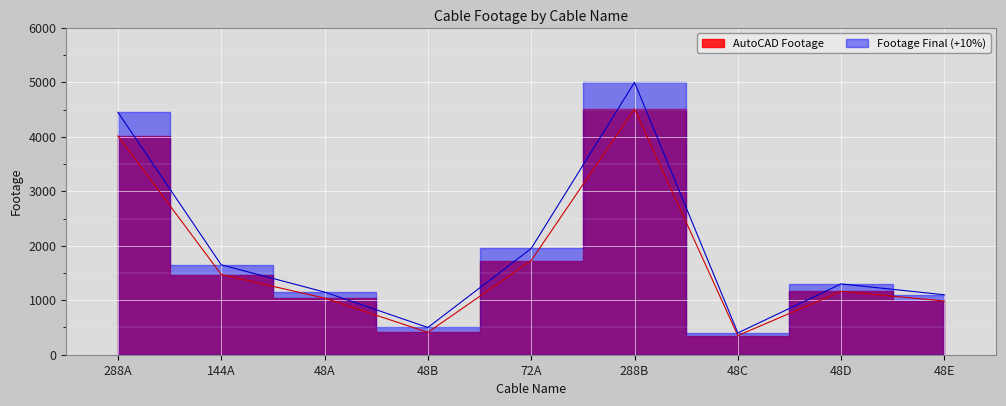

Which series changed the most between 288A and 72A?

Footage Final (+10%)